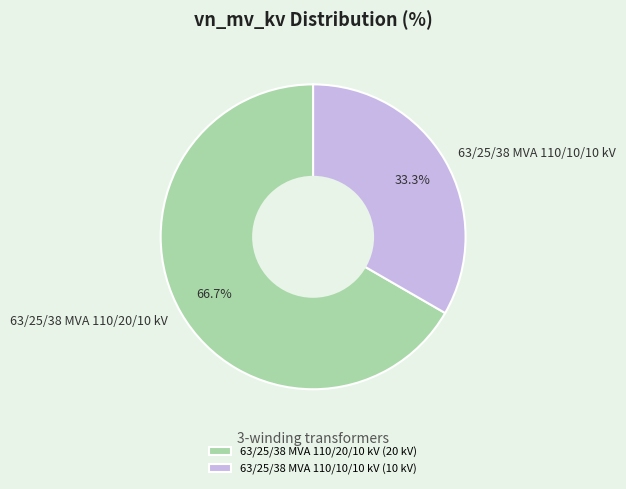

To the nearest percent, what percentage of the pie is 63/25/38 MVA 110/10/10 kV?

33%